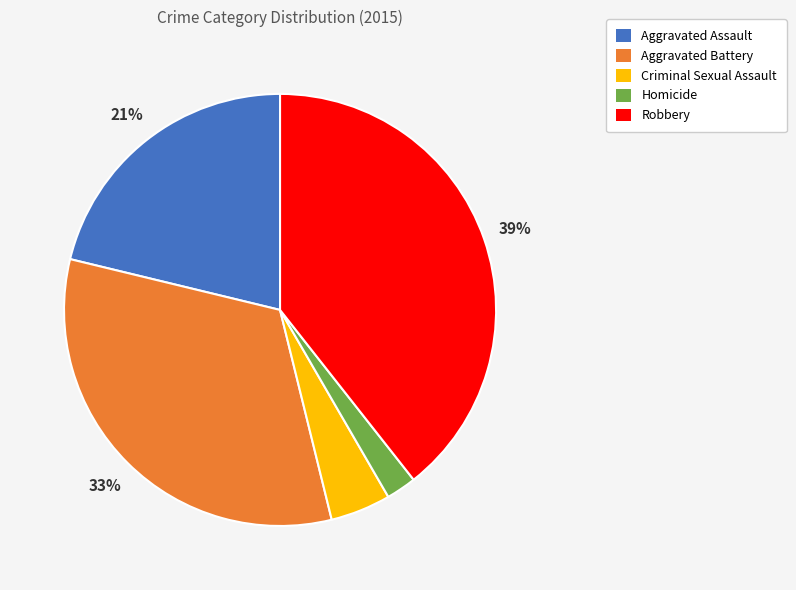

Rank the categories by value from lowest to highest.

Homicide, Criminal Sexual Assault, Aggravated Assault, Aggravated Battery, Robbery